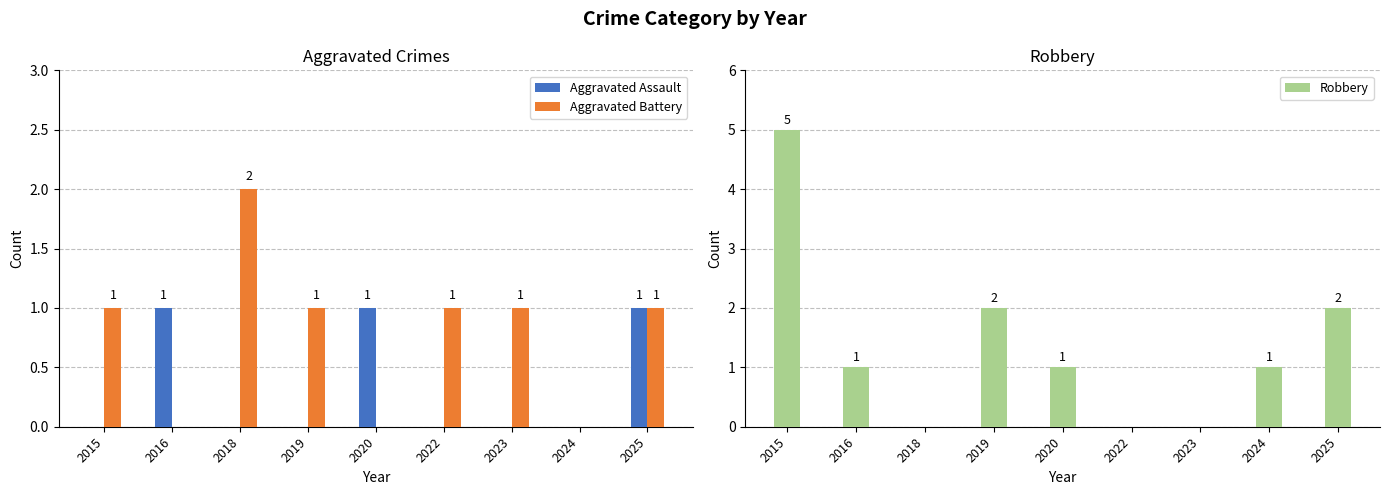

What is the difference between the maximum and second lowest values in the Aggravated Assault series?

1